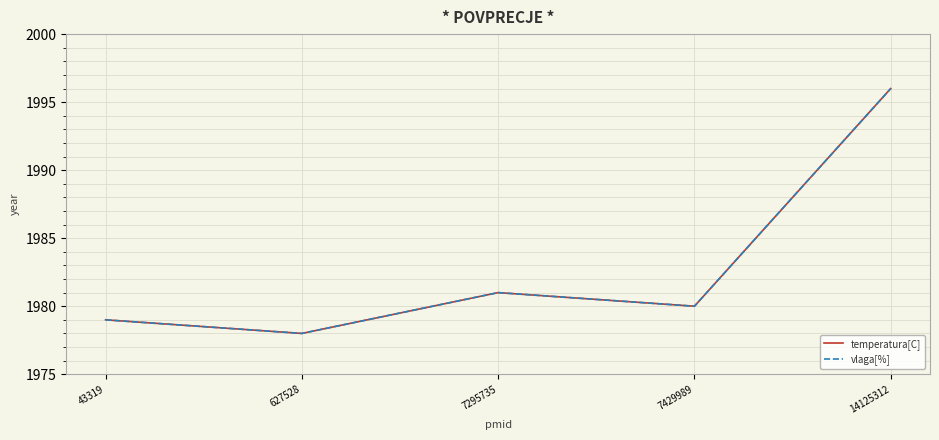

How many interior local valleys does the vlaga[%] series have?

2